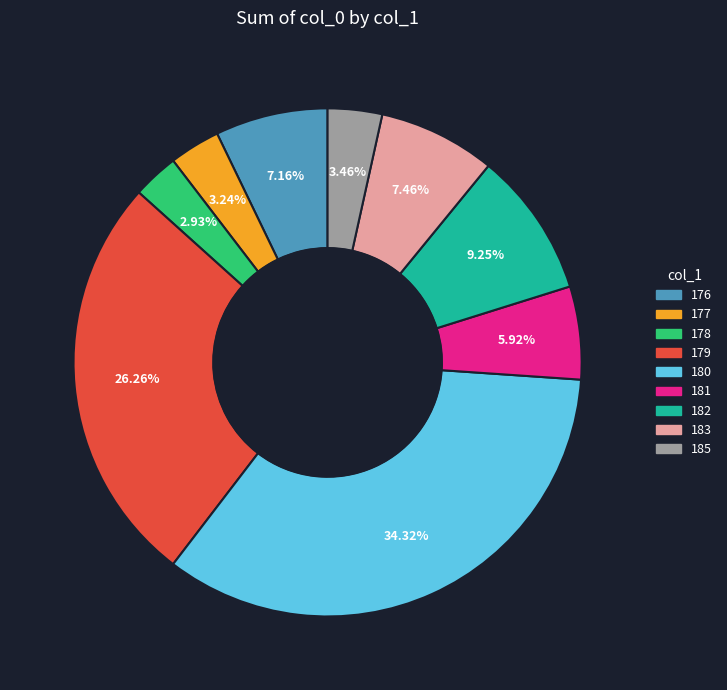

Between 183 and 185, which is larger?

183